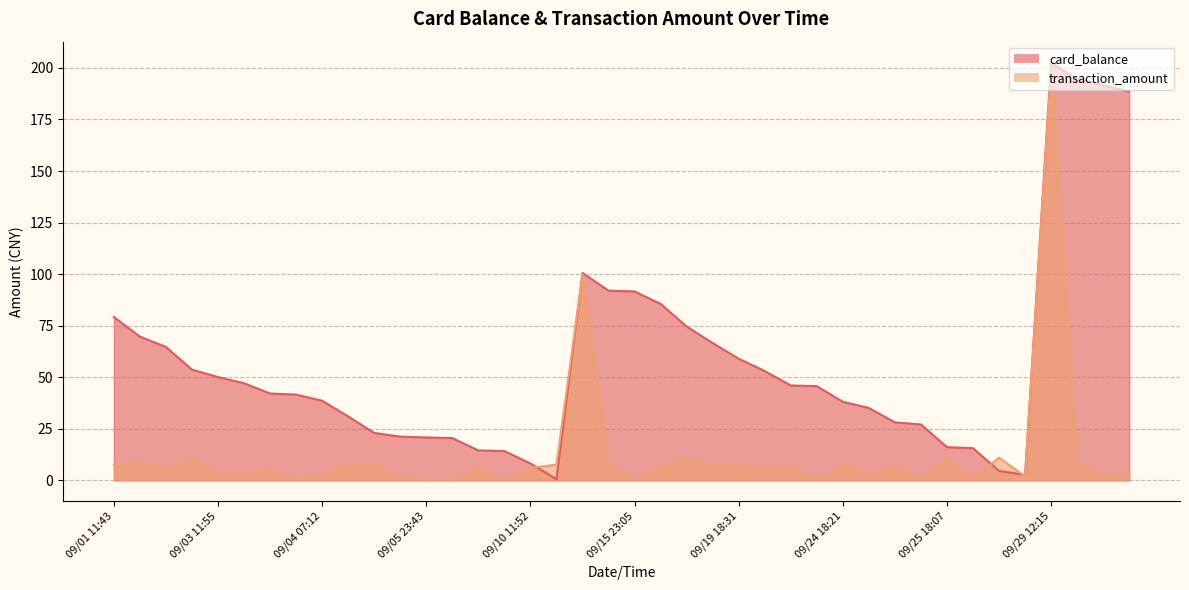

Is it true that transaction_amount equals 2.8 at 09/16 18:19?

False